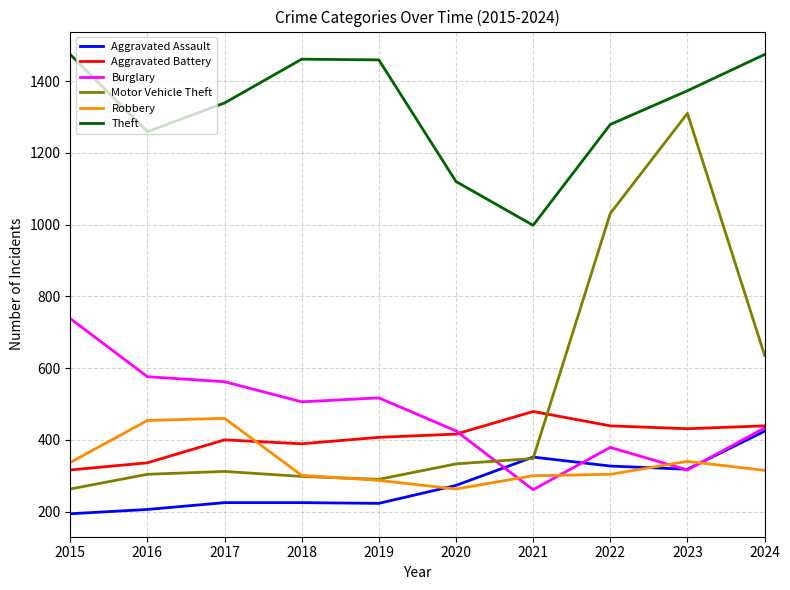

What is the minimum value shown in the chart?

194